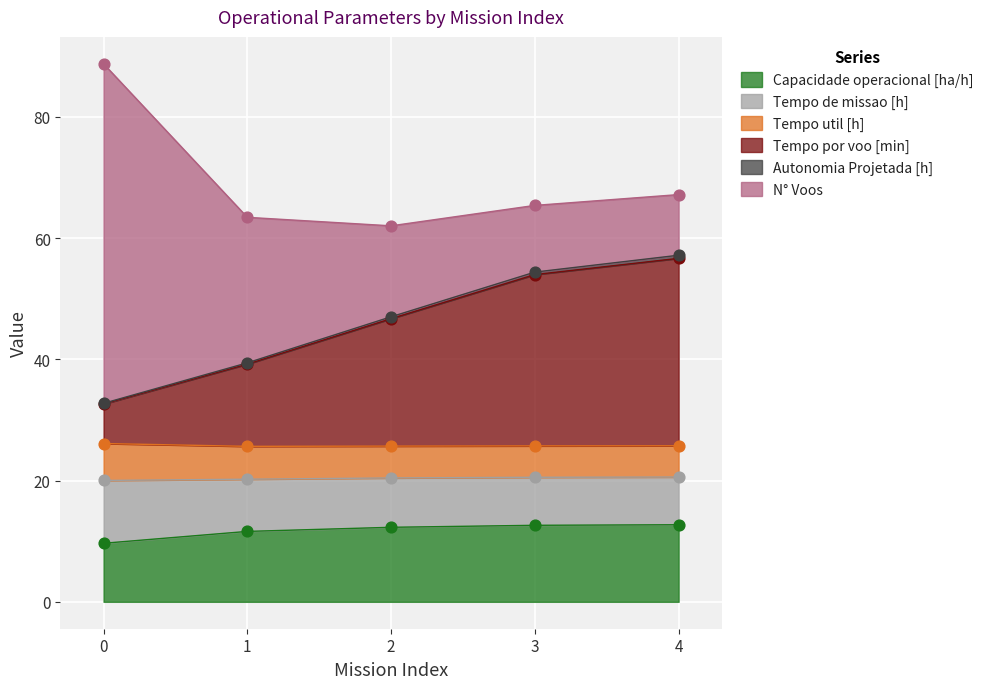

What is the minimum value for Capacidade operacional [ha/h]?

9.7